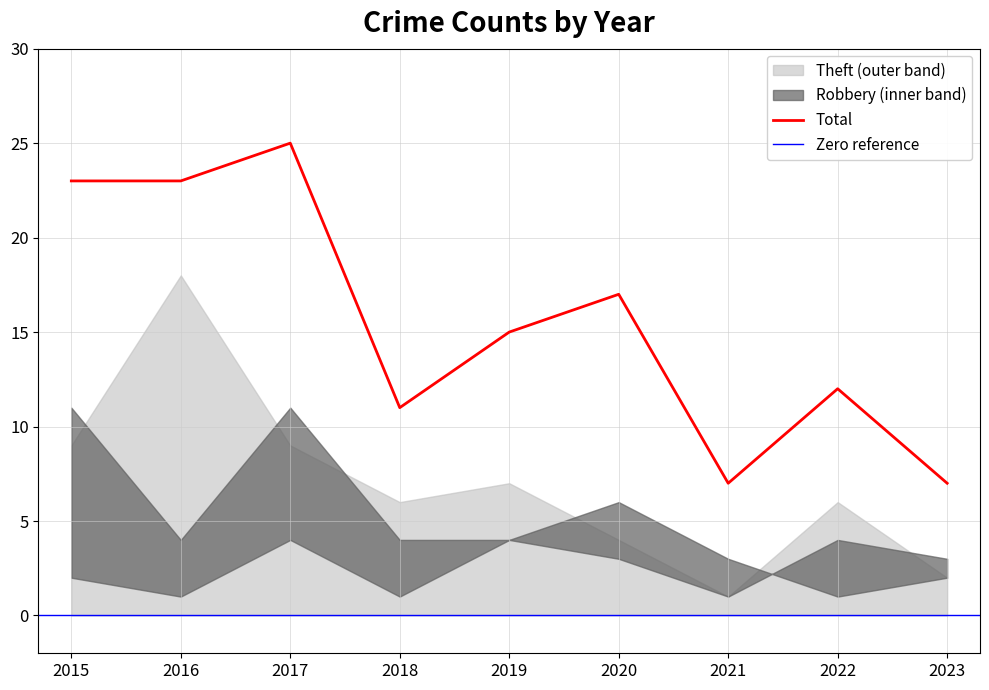

What is the lowest value of the Total series?

7